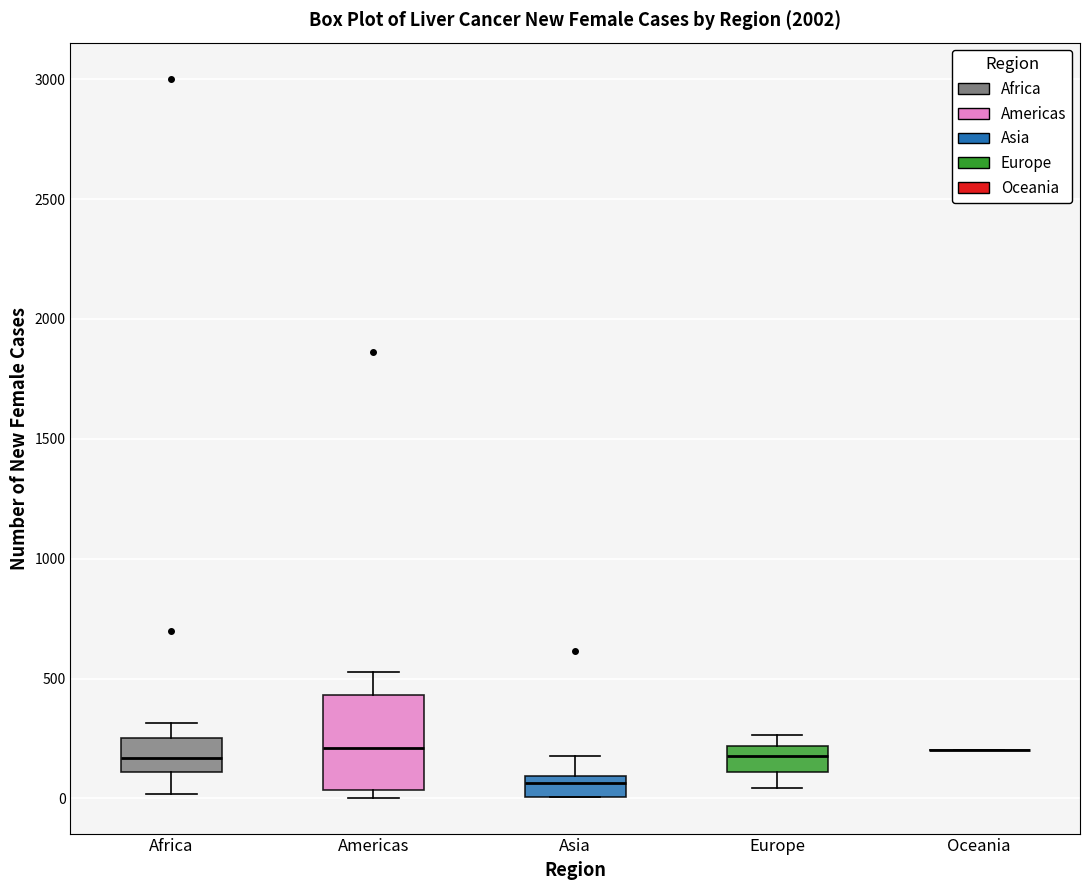

Reading left to right, read every box against the y-axis: the position of its median line, the range the box covers, and the ends of its whiskers. The values are not printed on the chart, so give them approximately, as read against the axis.

Africa: median 150, box 100 to 250, whiskers 0 to 300
Americas: median 200, box 50 to 450, whiskers 0 to 550
Asia: median 50, box 0 to 100, whiskers 0 to 200
Europe: median 200 (inside the box), box 100 to 200, whiskers 50 to 250
Oceania: box collapsed to a line at 200, whiskers 200 to 200